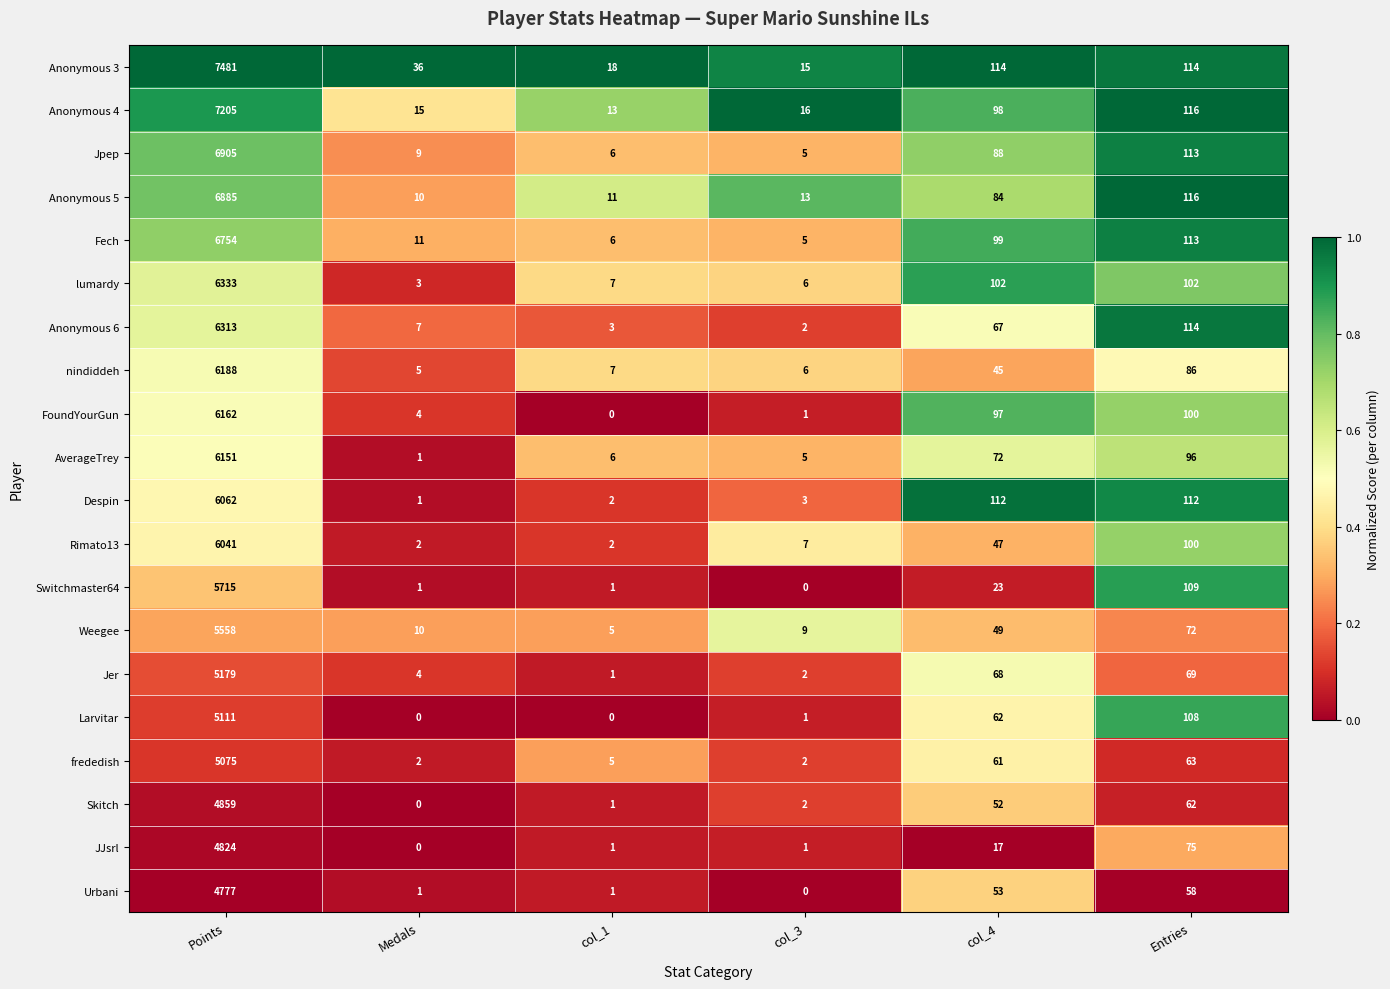

What is the approximate value of Anonymous 5 at Entries, to the nearest 10?

120